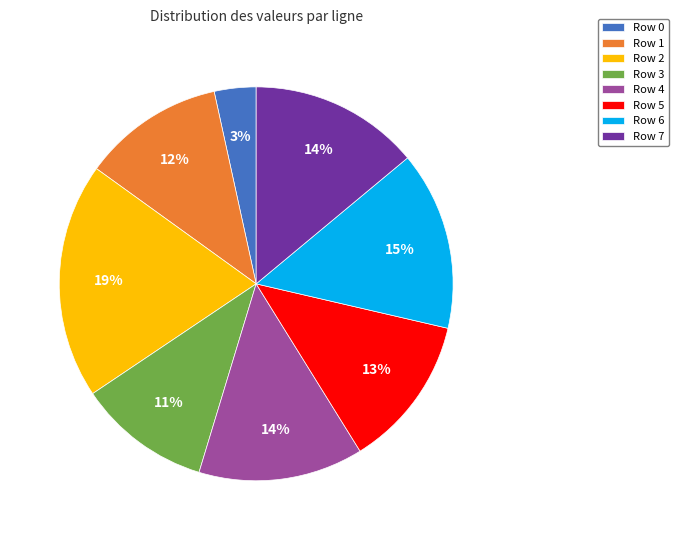

Which has a higher value, Row 6 or Row 4?

Row 6